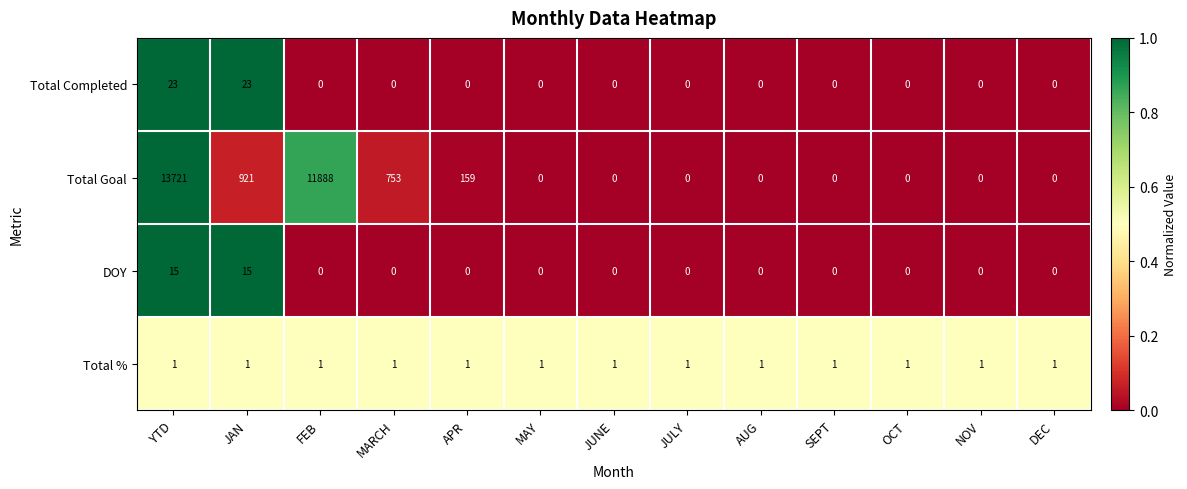

The value of Total Completed at NOV is -7. True or false?

False